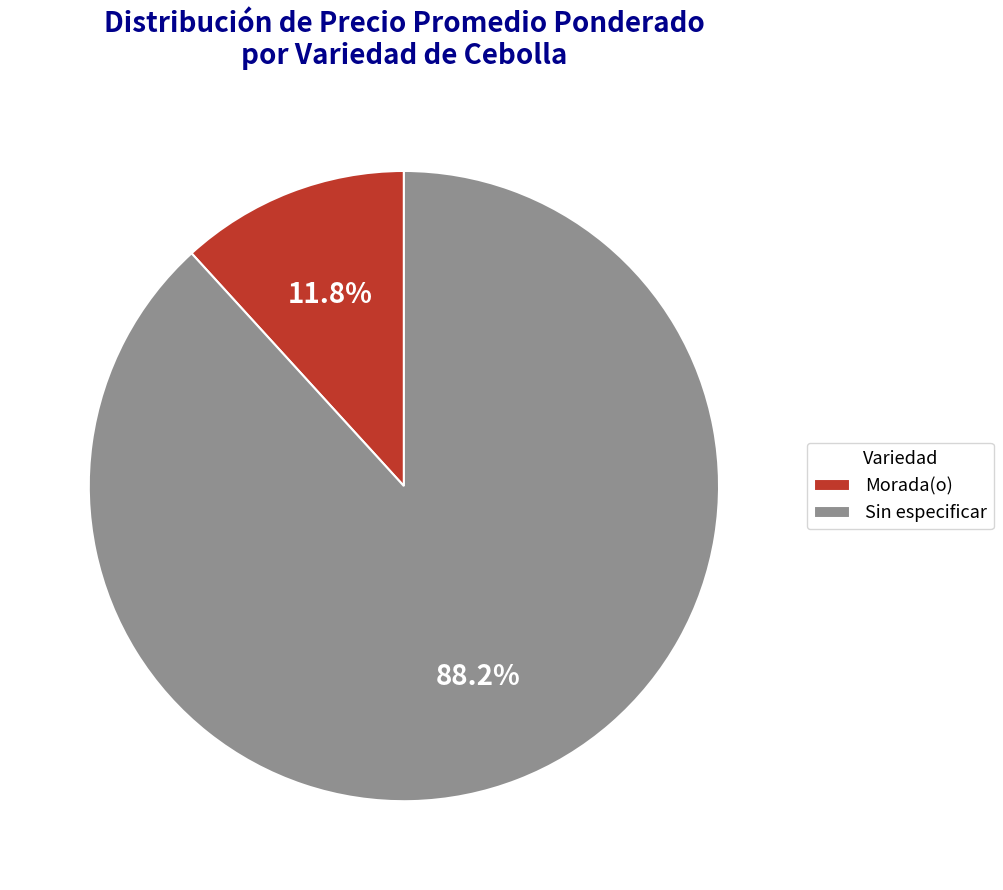

To the nearest percent, what is the combined percentage of Sin especificar and Morada(o)?

100%